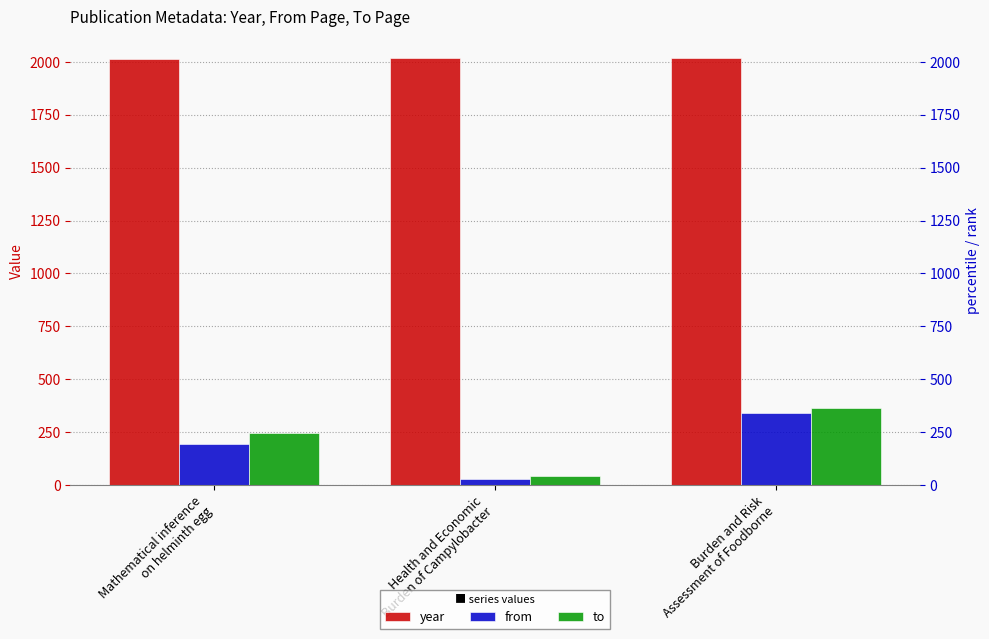

Which series has the largest total across all categories?

year